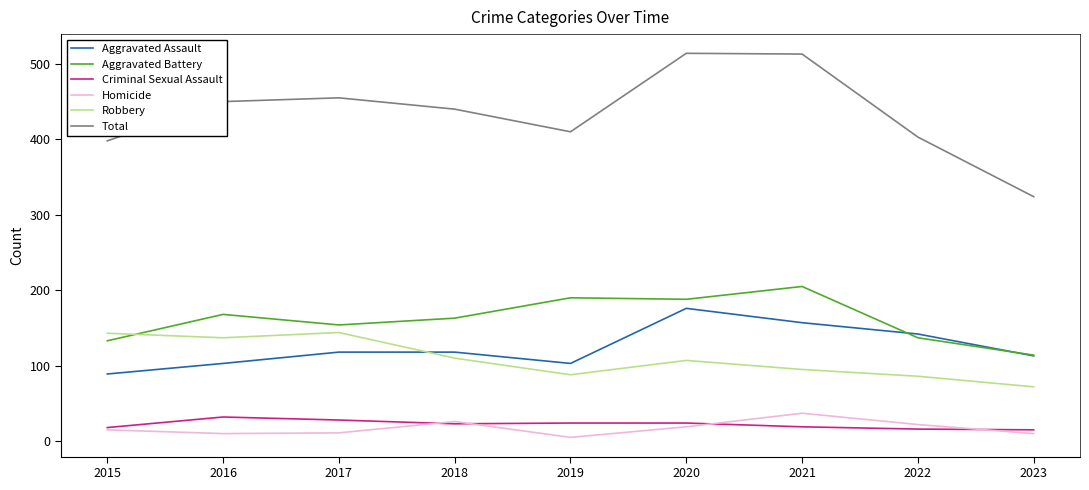

What is the total value across all series at 2019?

820